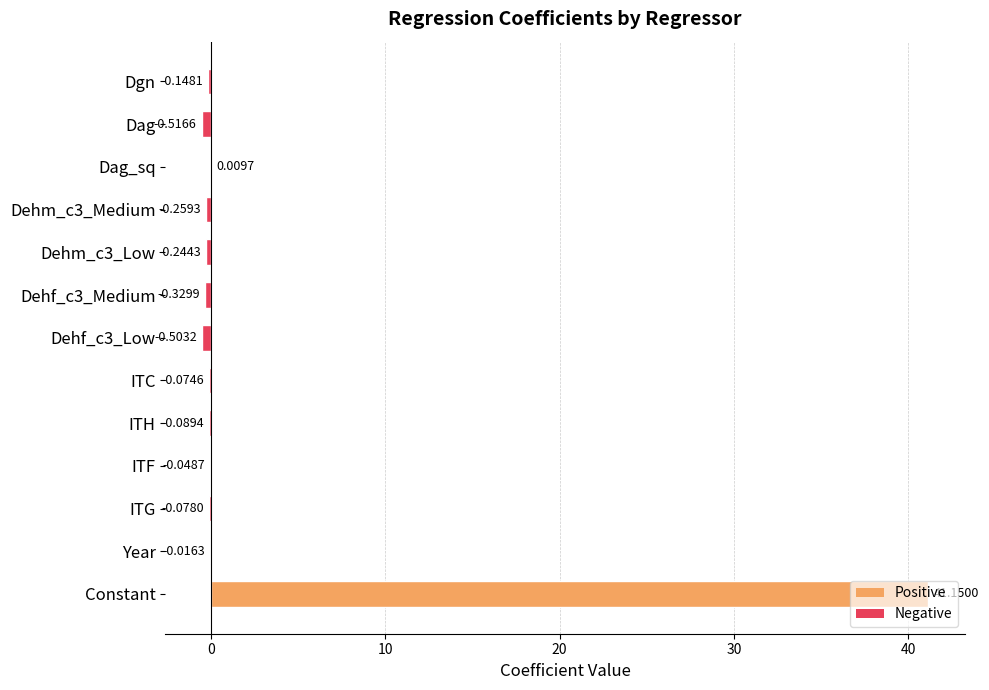

Between ITG and Dehm_c3_Low, which is larger?

ITG